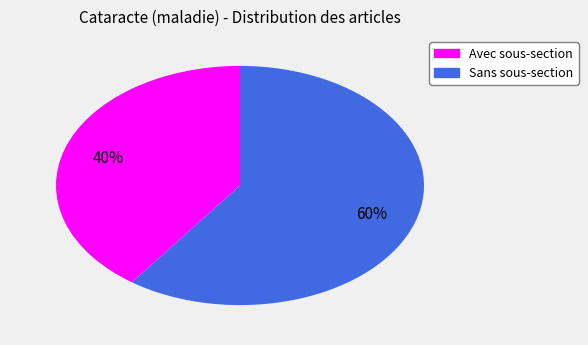

To the nearest percent, what percentage of the pie is Avec sous-section?

40%